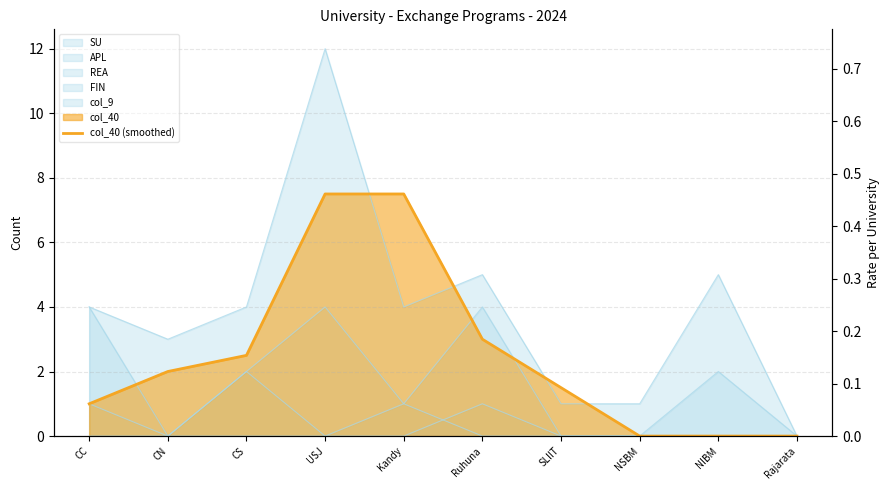

What is the value of the 4th point from the left?

7.5